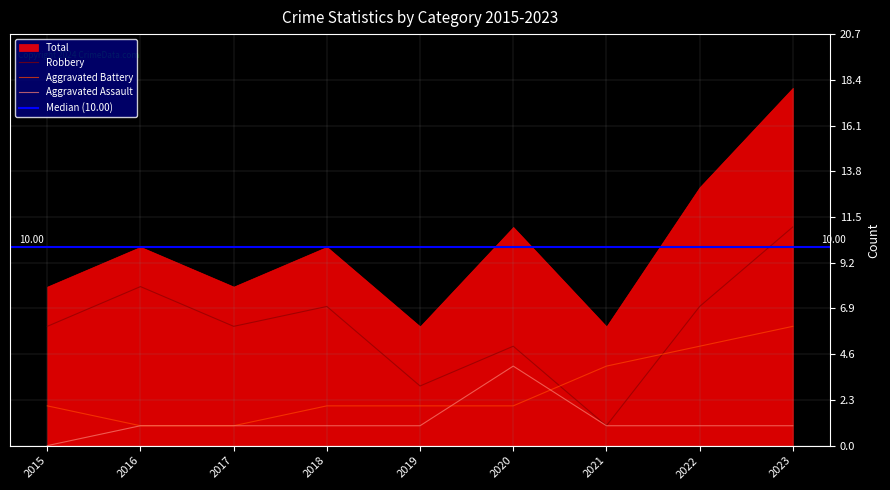

Where does the Aggravated Battery series first go above 2?

2021